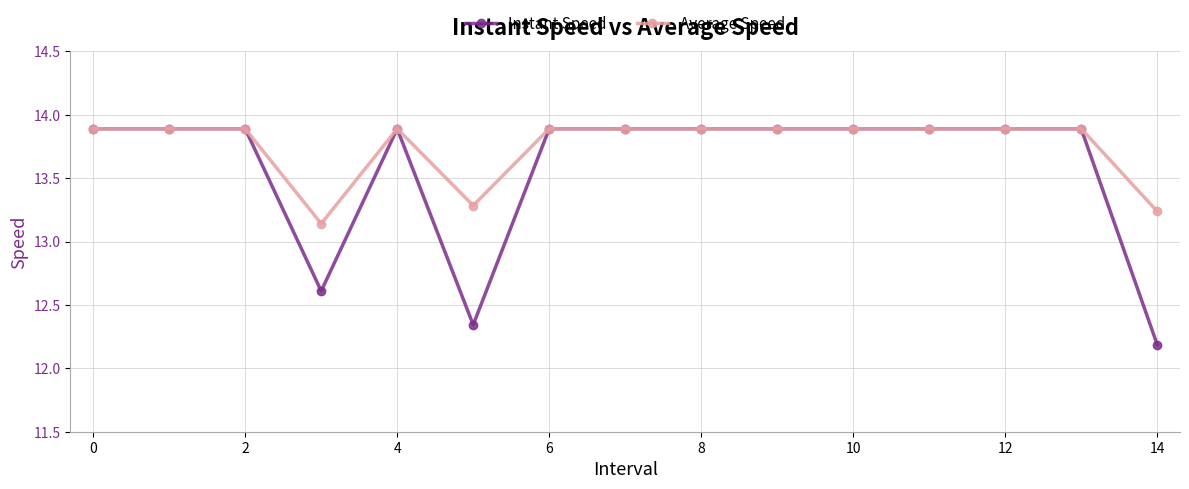

Which series has the widest spread of values?

Instant Speed